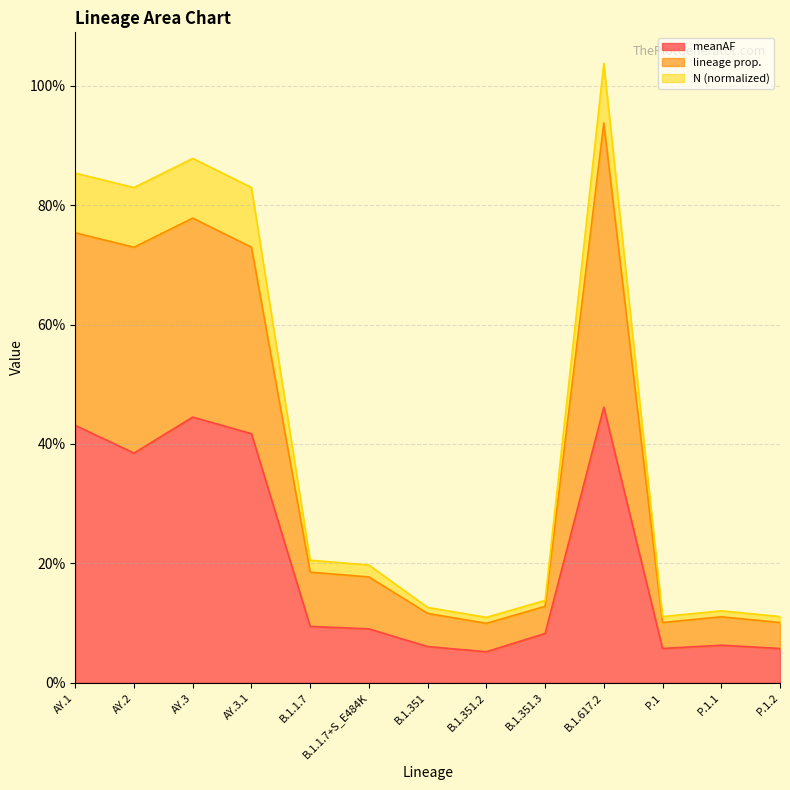

Where is lineage prop. nearest to the value 0?

B.1.351.2